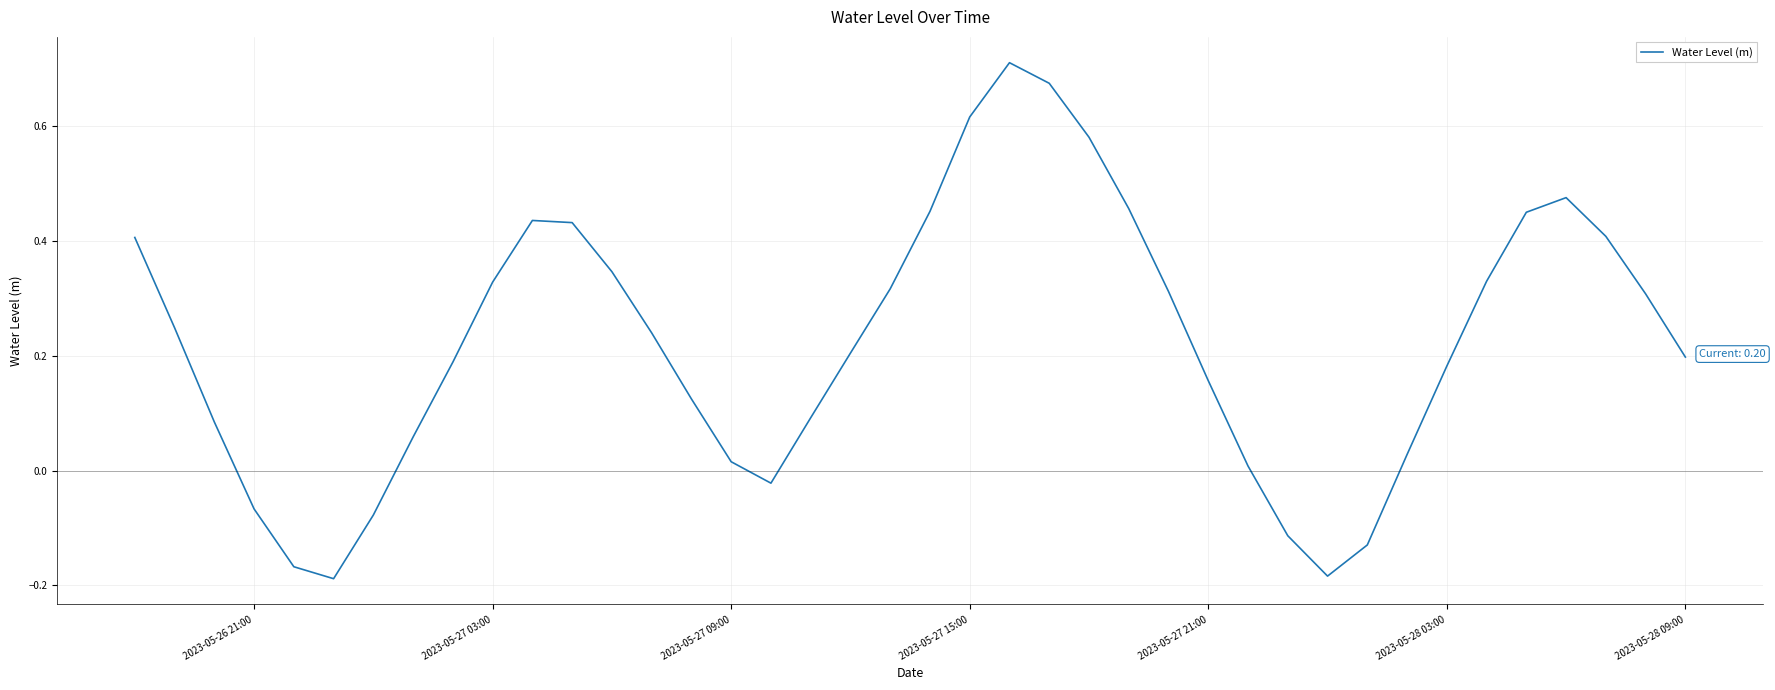

How many lines are shown in the chart?

1